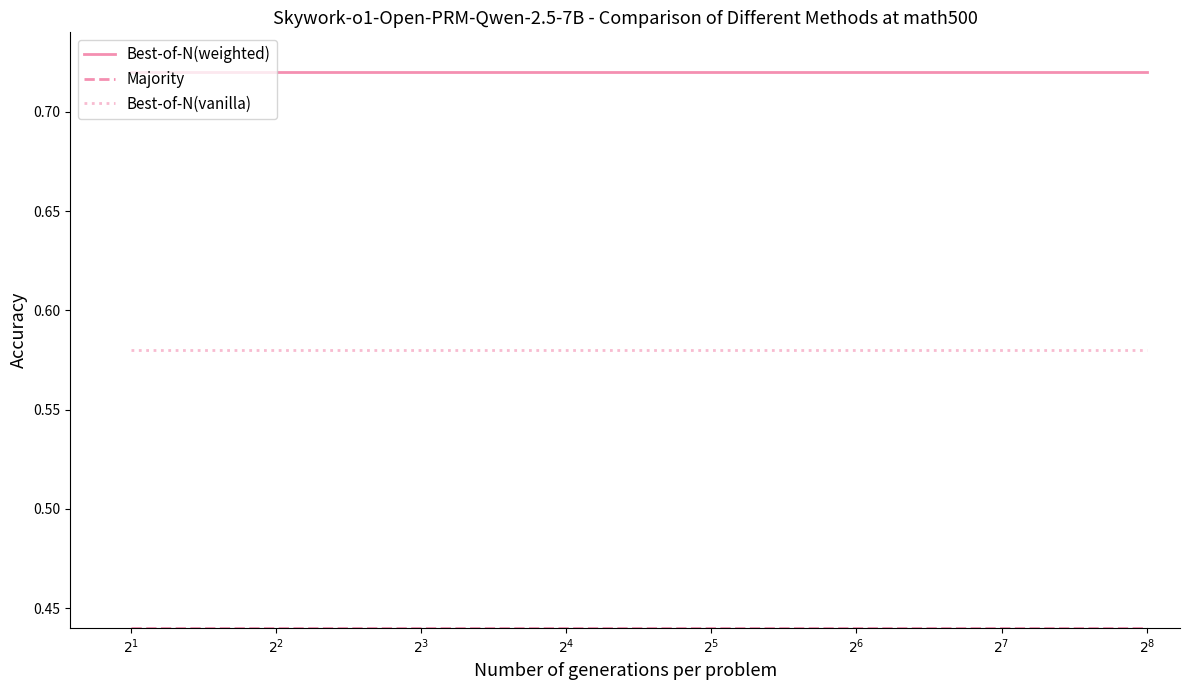

True or false: Best-of-N(vanilla) and Best-of-N(weighted) cross at least once.

False